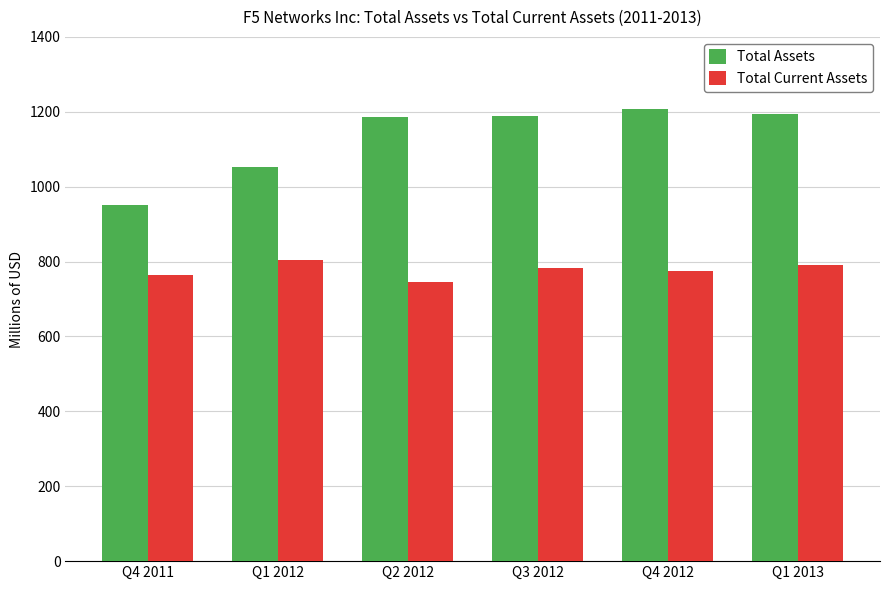

Which series has the largest range (max minus min)?

Total Assets